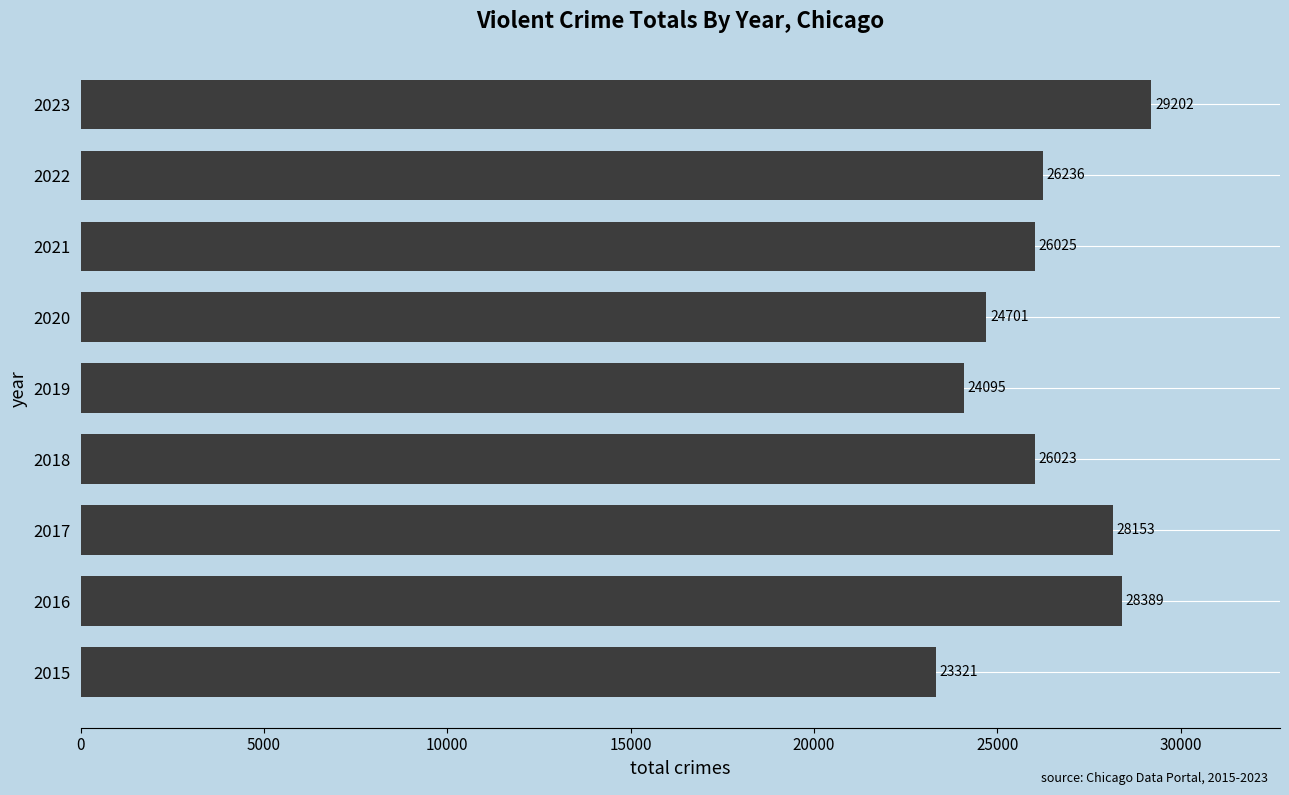

The value at 2020 is 24701. True or false?

True